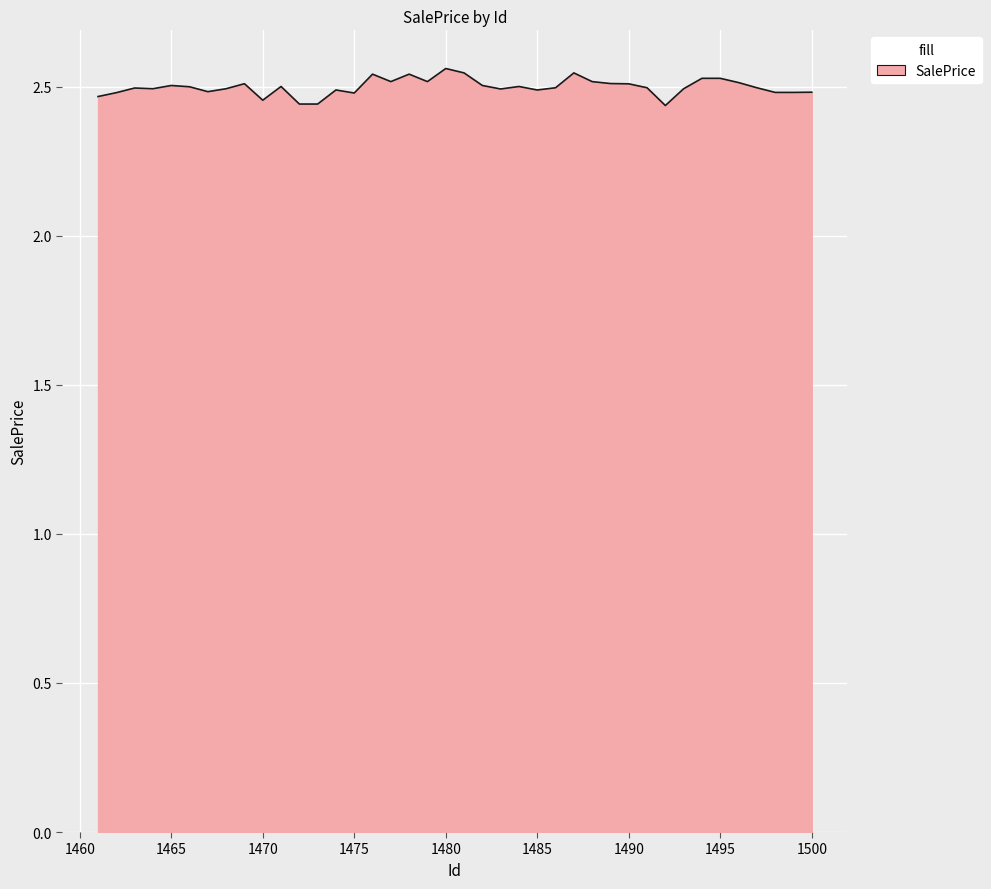

How many lines are shown in the chart?

1